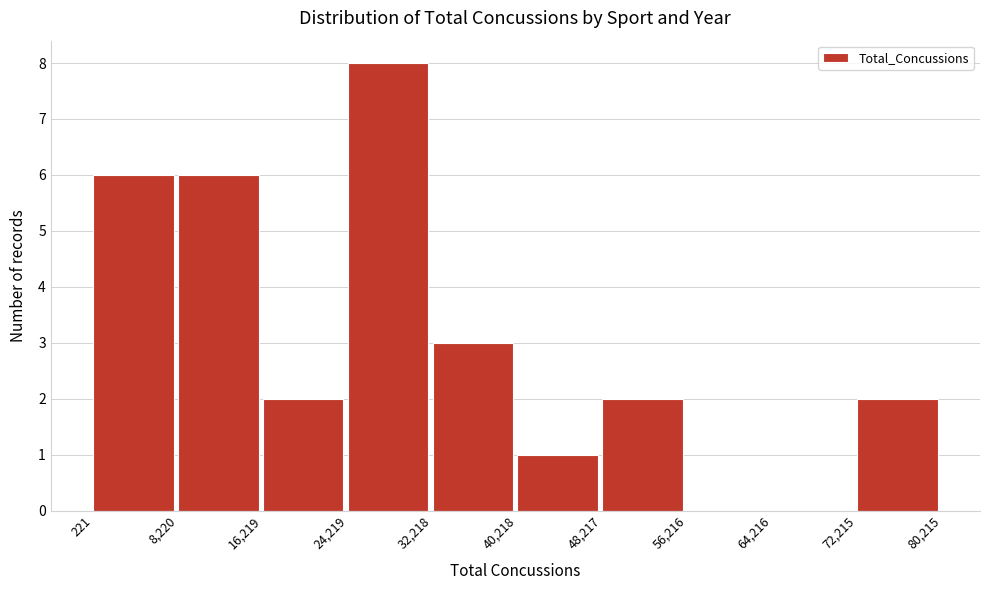

Reading left to right, list every bar in this chart as the range it spans on the x-axis followed by its height. The values are not printed on the chart, so give them approximately, as read against the axis.

221 to 8,220: 6
8,220 to 16,219: 6
16,219 to 24,219: 2
24,219 to 32,218: 8
32,218 to 40,218: 3
40,218 to 48,217: 1
48,217 to 56,216: 2
56,216 to 64,216: 0
64,216 to 72,215: 0
72,215 to 80,215: 2